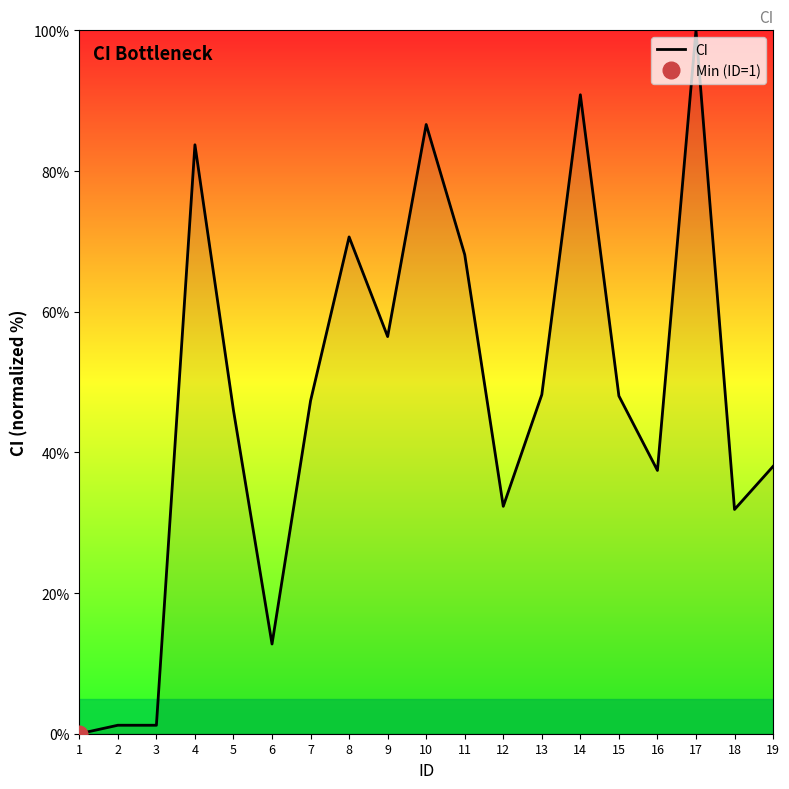

At which label does the data first exceed 47?

4